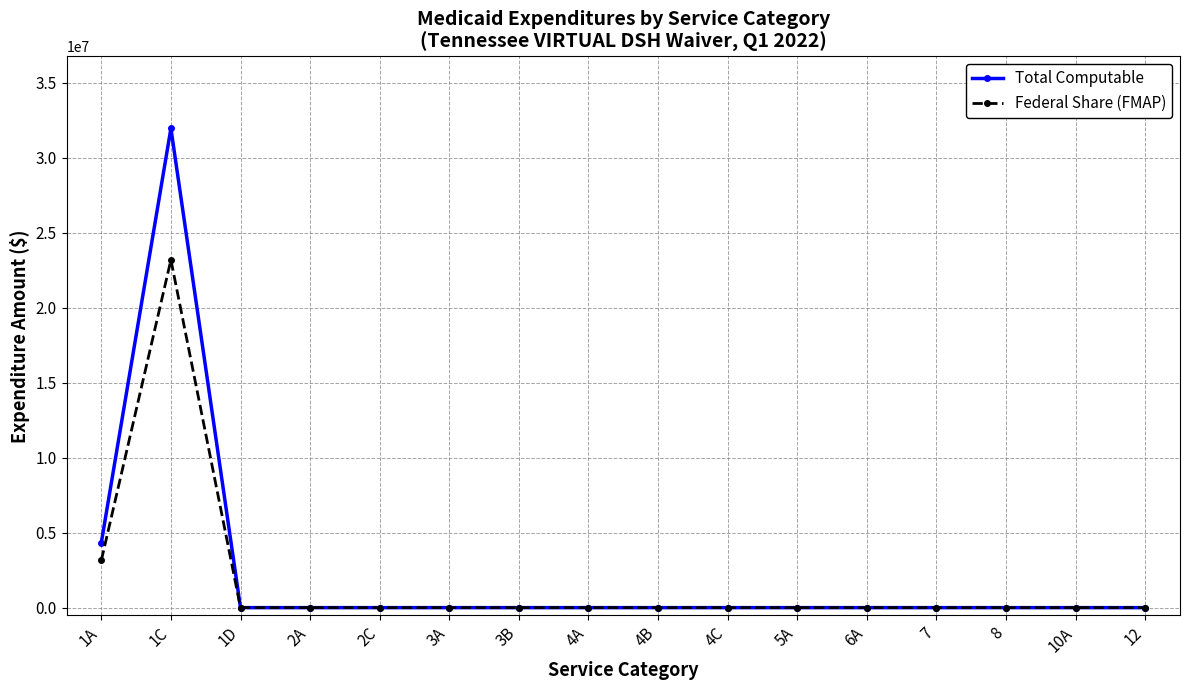

Which series has the largest range (max minus min)?

Total Computable